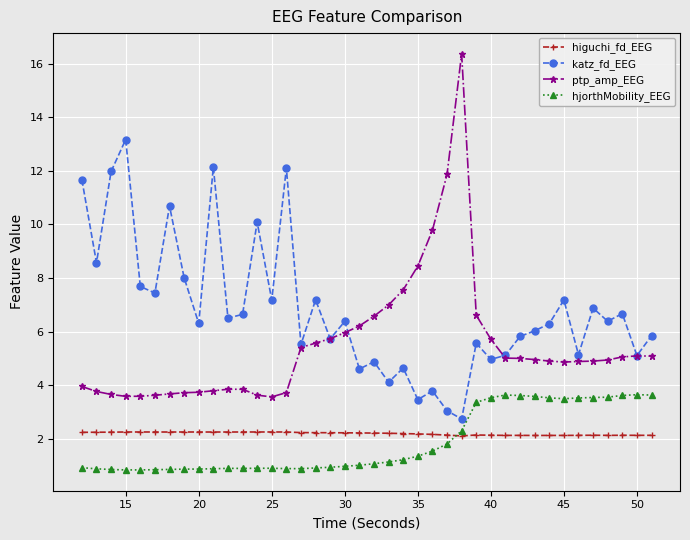

How many data points does each series have?

40